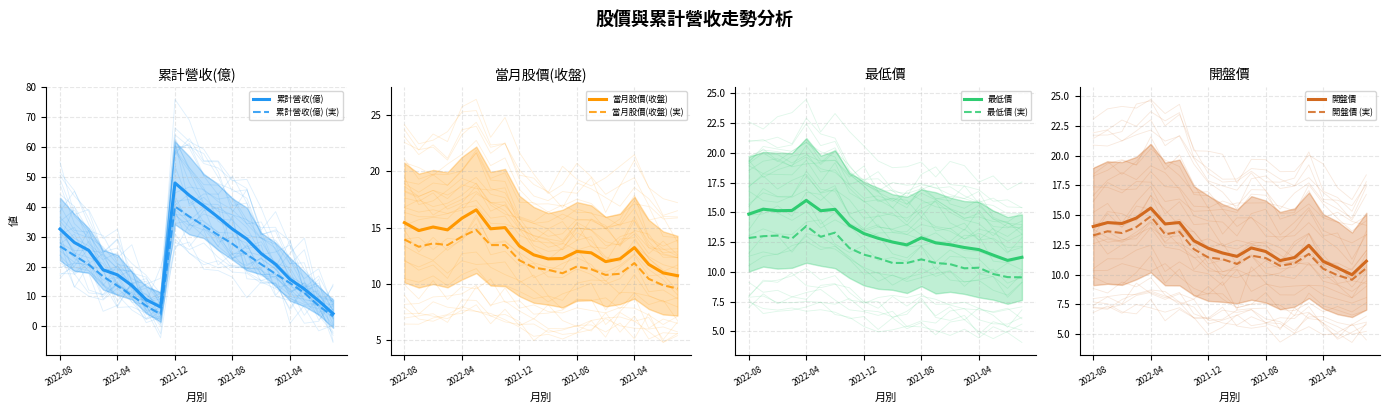

What is the maximum value for 累計營收(億)?

40.1